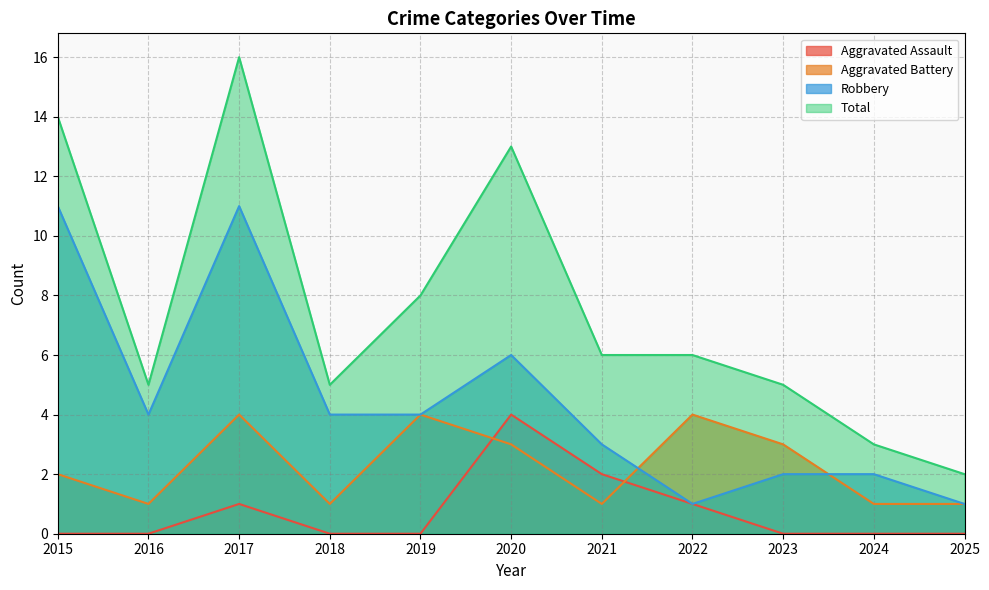

Count the number of data series in this chart.

4